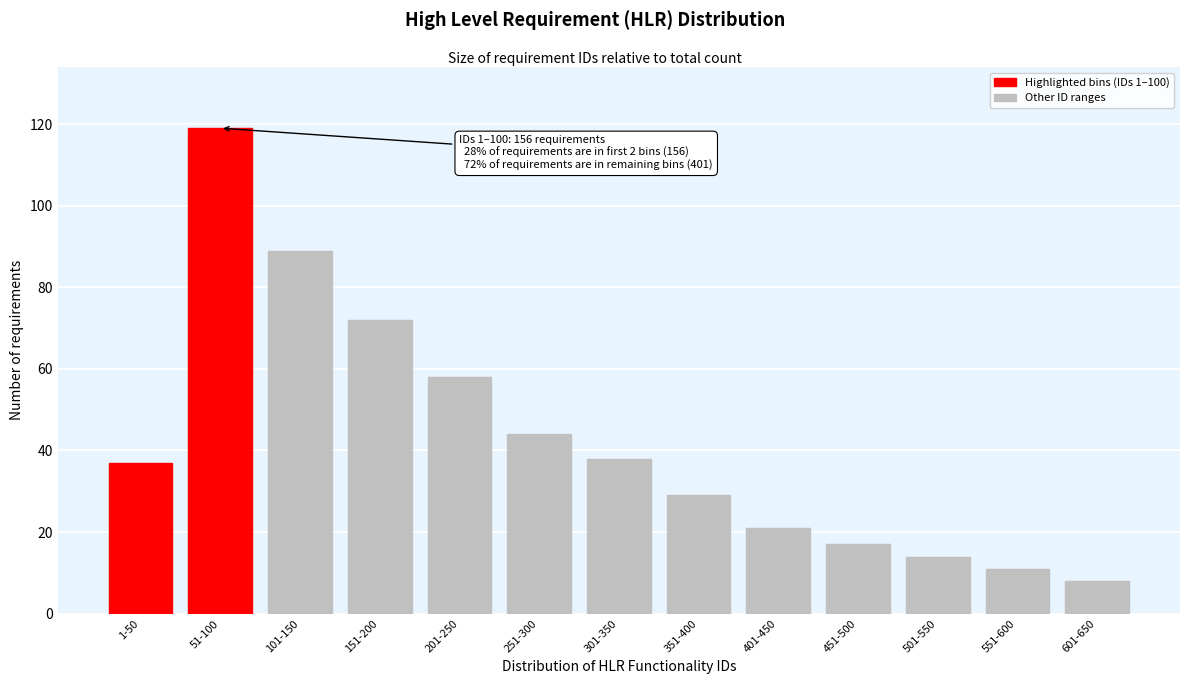

Reading left to right, list all the values displayed in this chart.

37	119	89	72	58	44	38	29	21	17	14	11	8